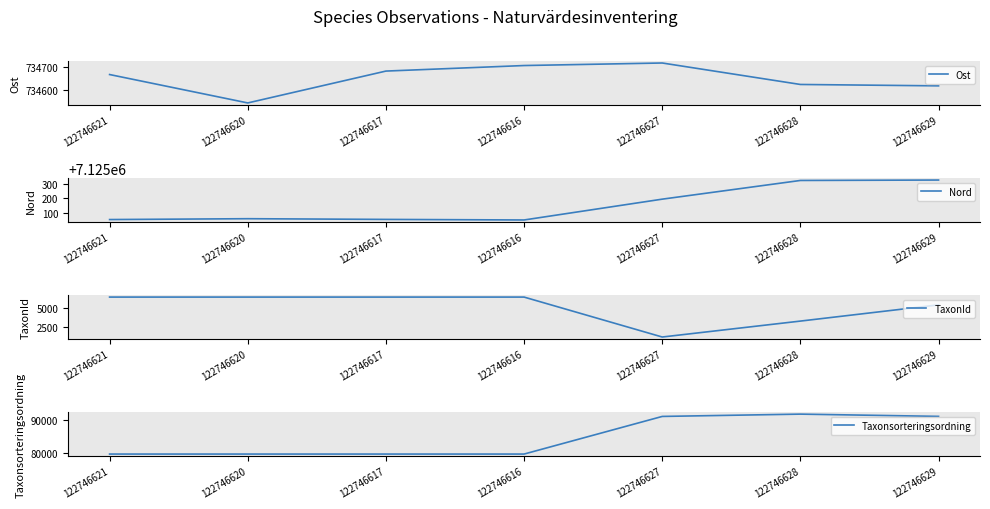

Is this an area chart (filled region under the line)?

No